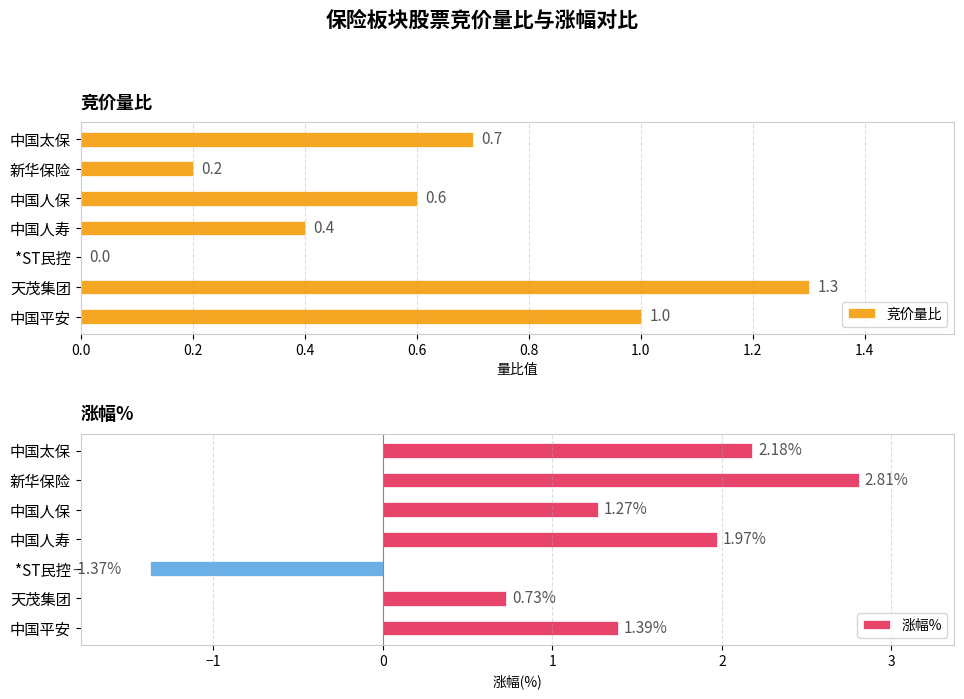

How many groups of bars are there?

7